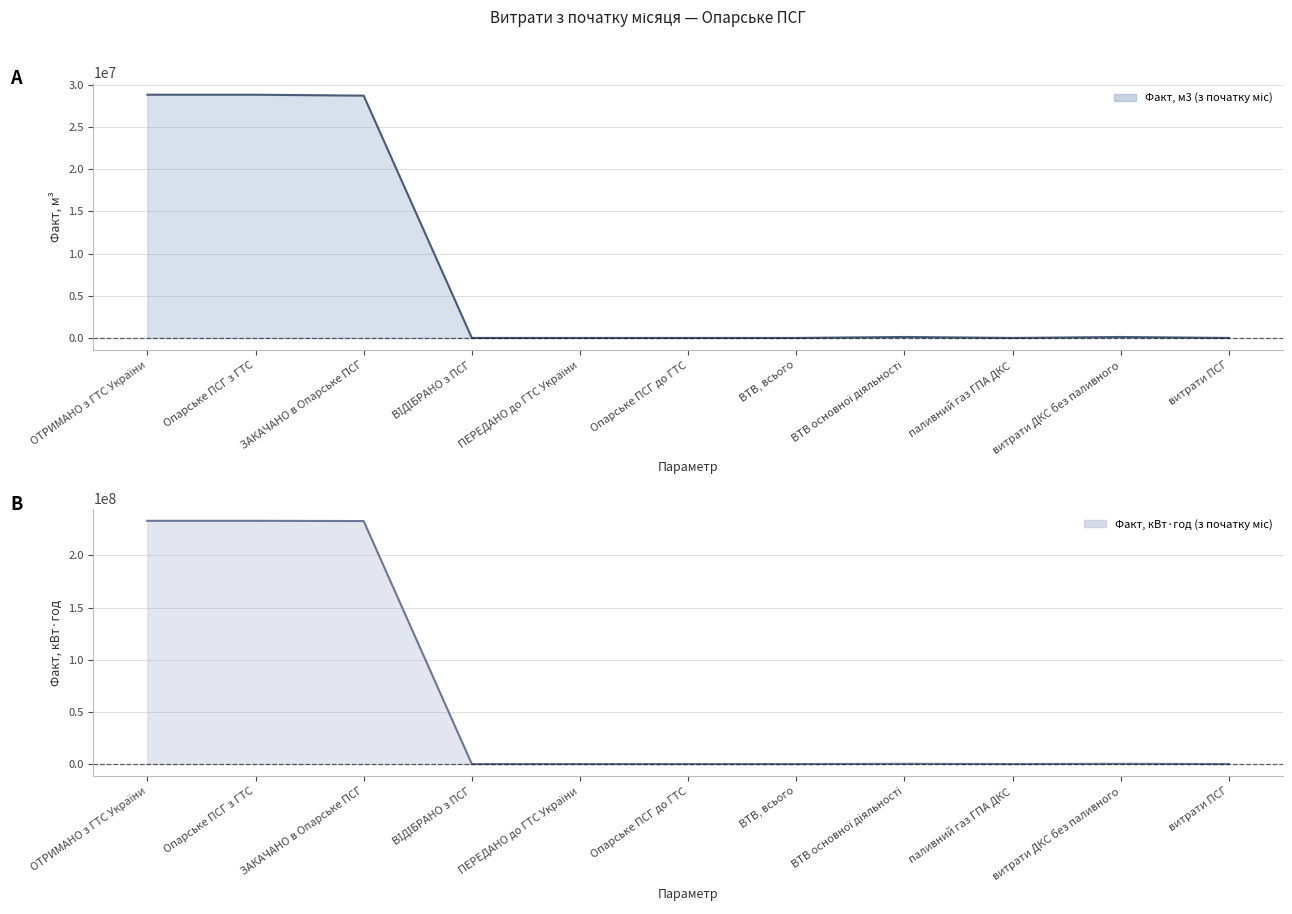

At which category does Факт, м3 (з початку міс) reach its first local valley?

паливний газ ГПА ДКС